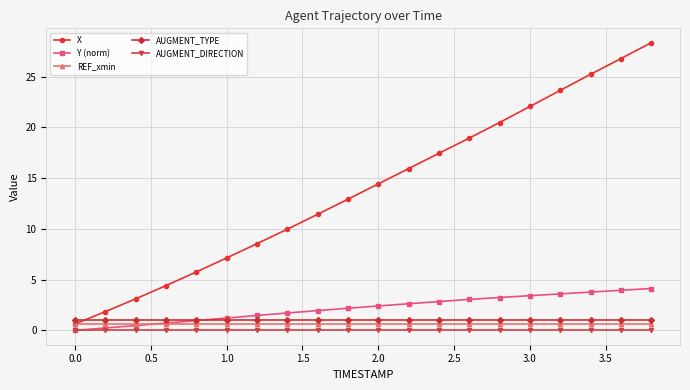

Which series has the largest total across all categories?

X